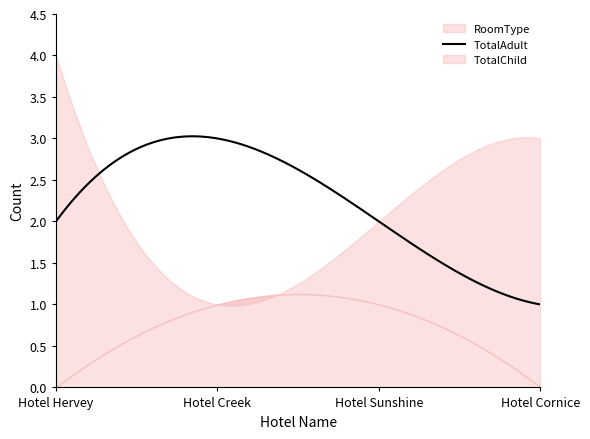

Which series has the largest total across all categories?

RoomType